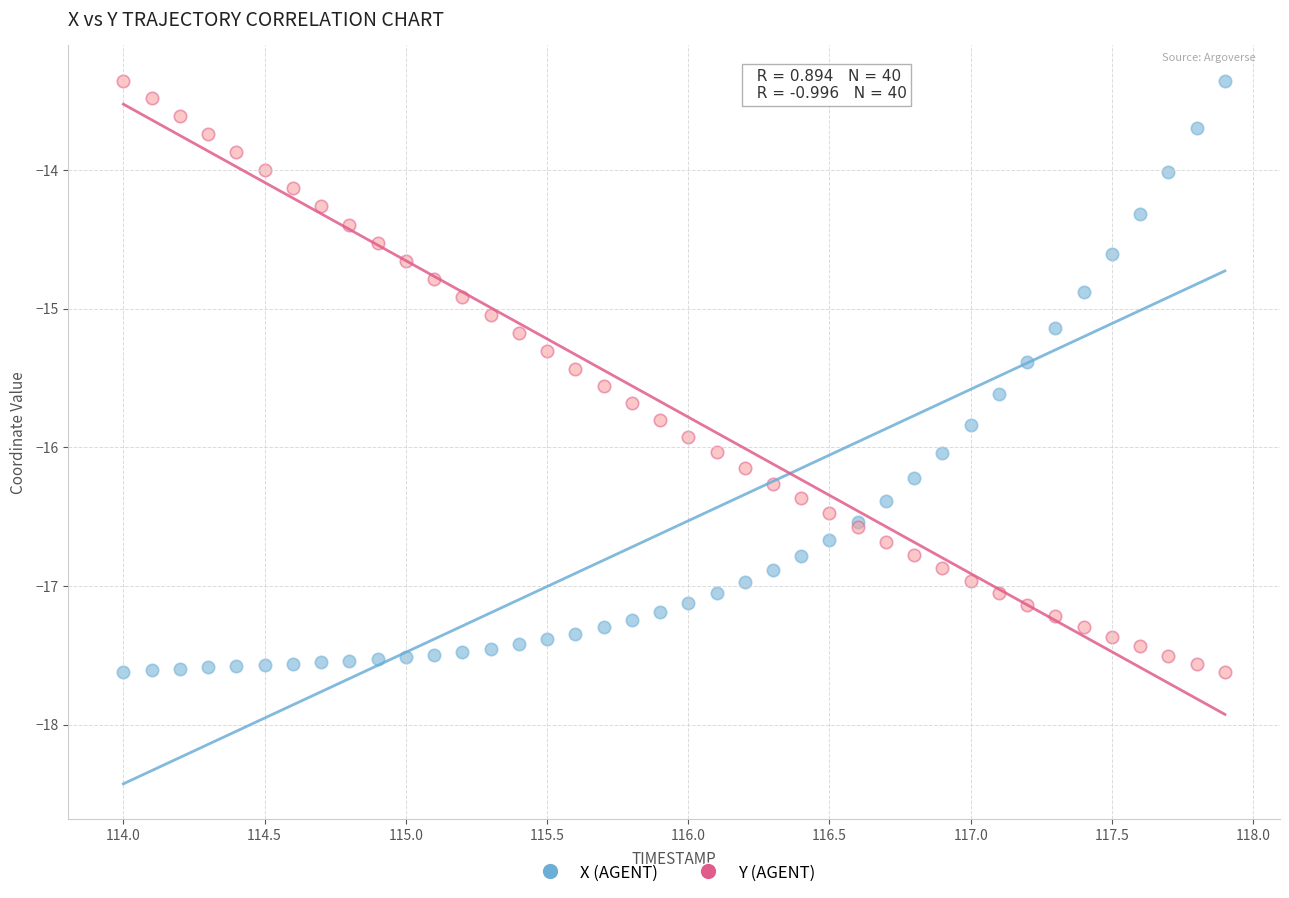

What is the X range (max minus min) for the scatter plot?

3.9